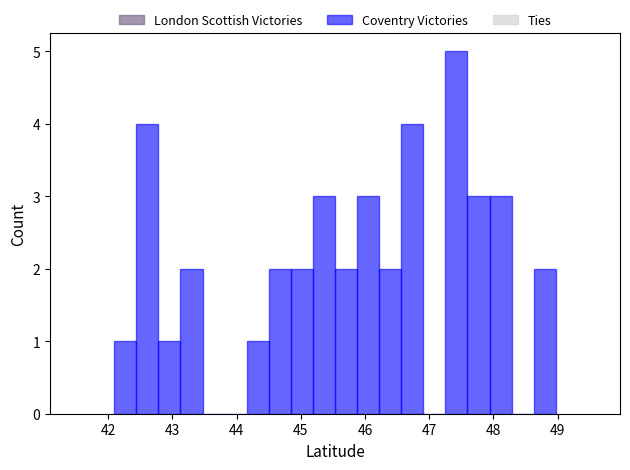

Around what value on the x-axis is the tallest bar? Give the approximate position of its centre, as read against the axis.

47.4